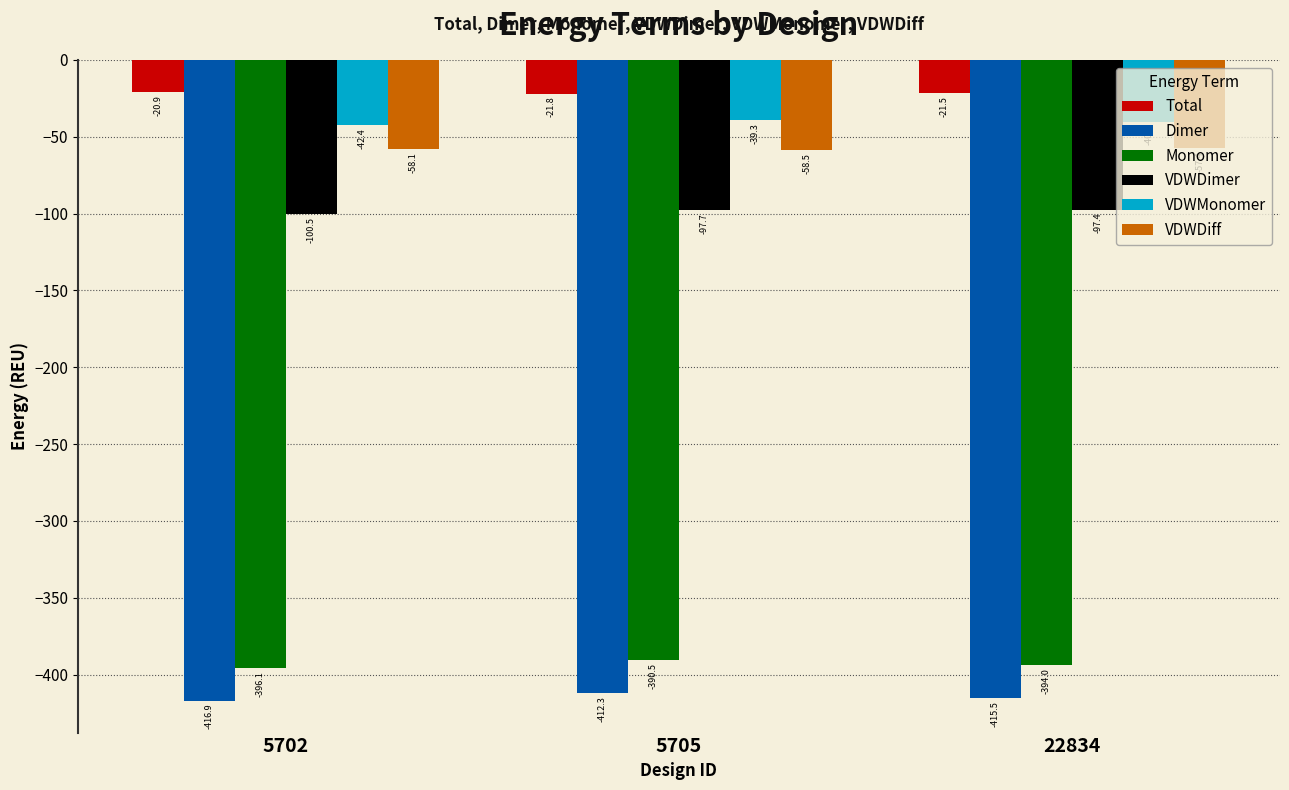

What are all the series names shown in the legend?

Total, Dimer, Monomer, VDWDimer, VDWMonomer, VDWDiff